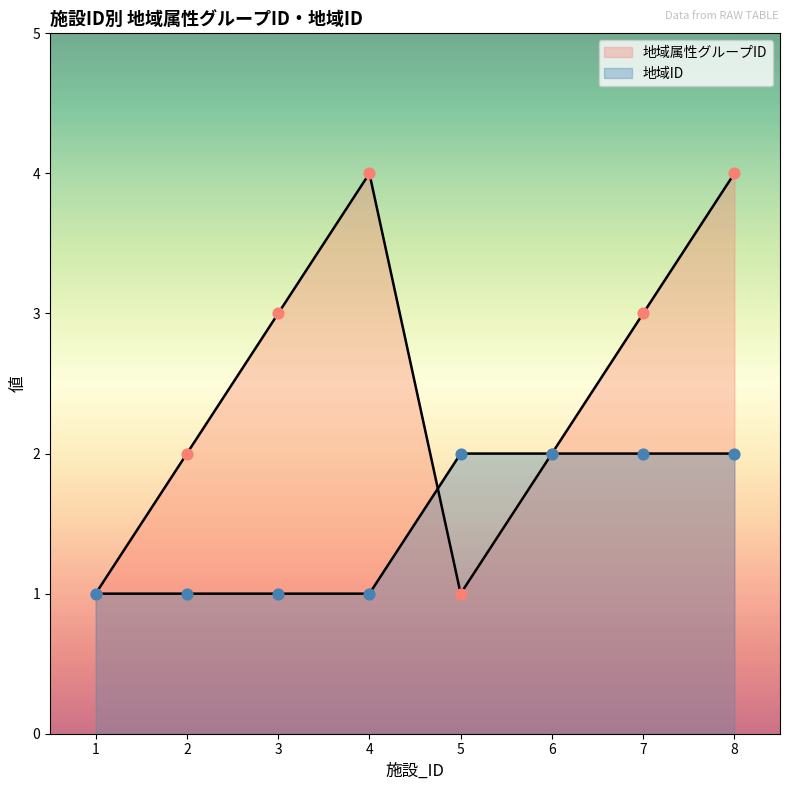

Which series has the largest Y range (max minus min)?

地域属性グループID